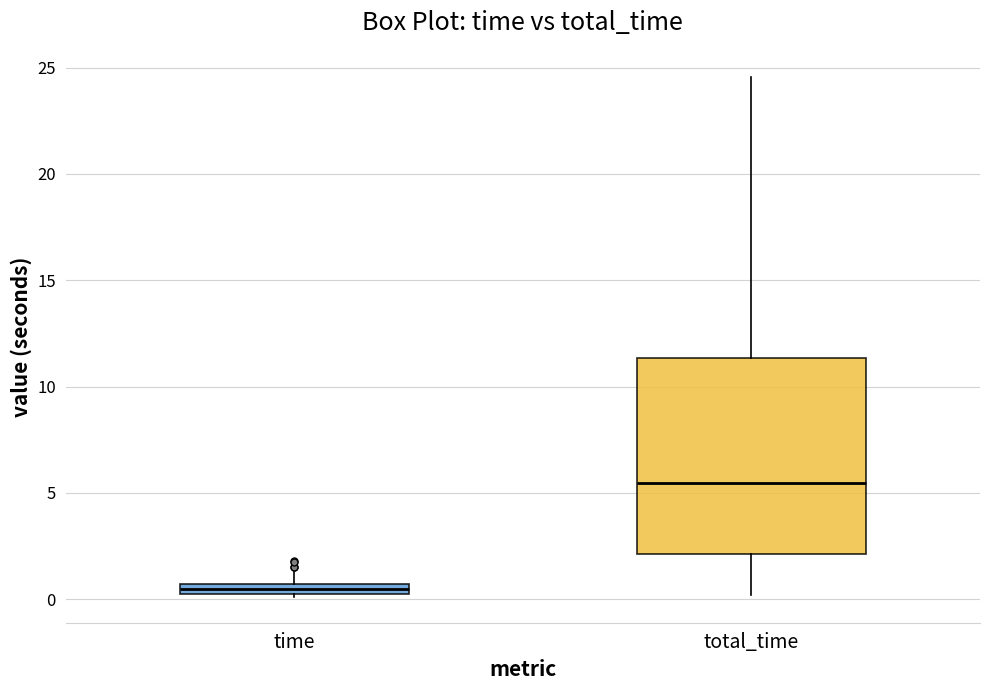

Which box is the tallest, from its lower edge to its upper edge?

total_time